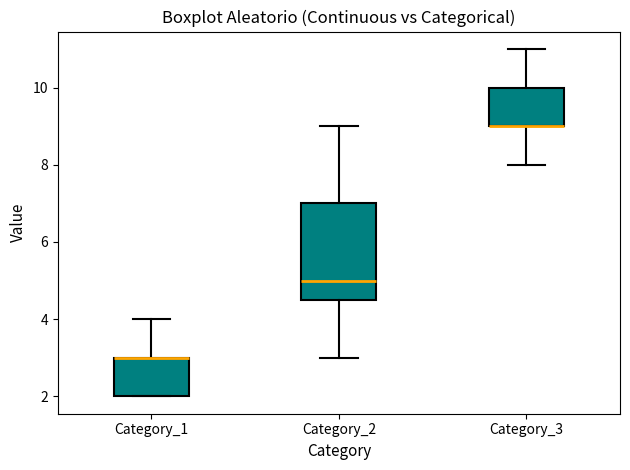

Reading left to right, read every box against the y-axis: the position of its median line, the range the box covers, and the ends of its whiskers. The values are not printed on the chart, so give them approximately, as read against the axis.

Category_1: median 3.0 (drawn on the box's upper edge), box 2.0 to 3.0, whiskers 2.0 to 4.0
Category_2: median 5.0, box 4.6 to 7.0, whiskers 3.0 to 9.0
Category_3: median 9.0 (drawn on the box's lower edge), box 9.0 to 10.0, whiskers 8.0 to 11.0